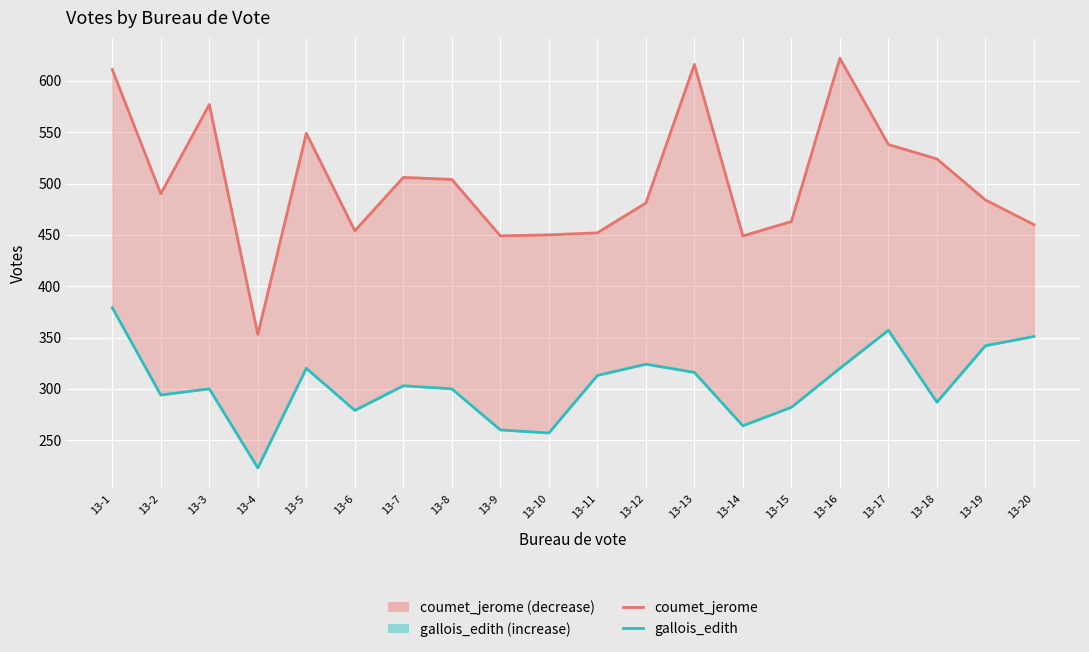

How many data points in gallois_edith are less than 303?

10